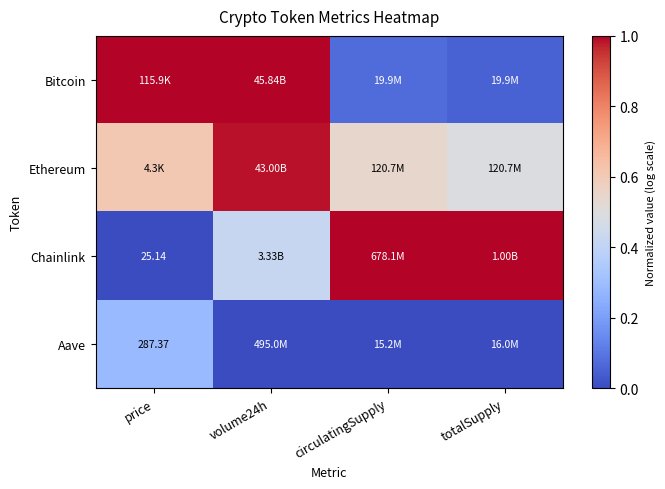

The Bitcoin series shows 0.0 at totalSupply. True or false?

False